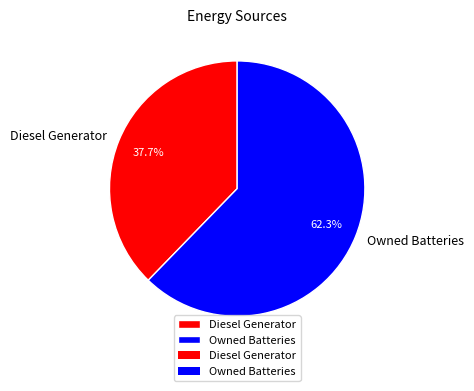

What is the smallest slice in the pie chart?

Diesel Generator